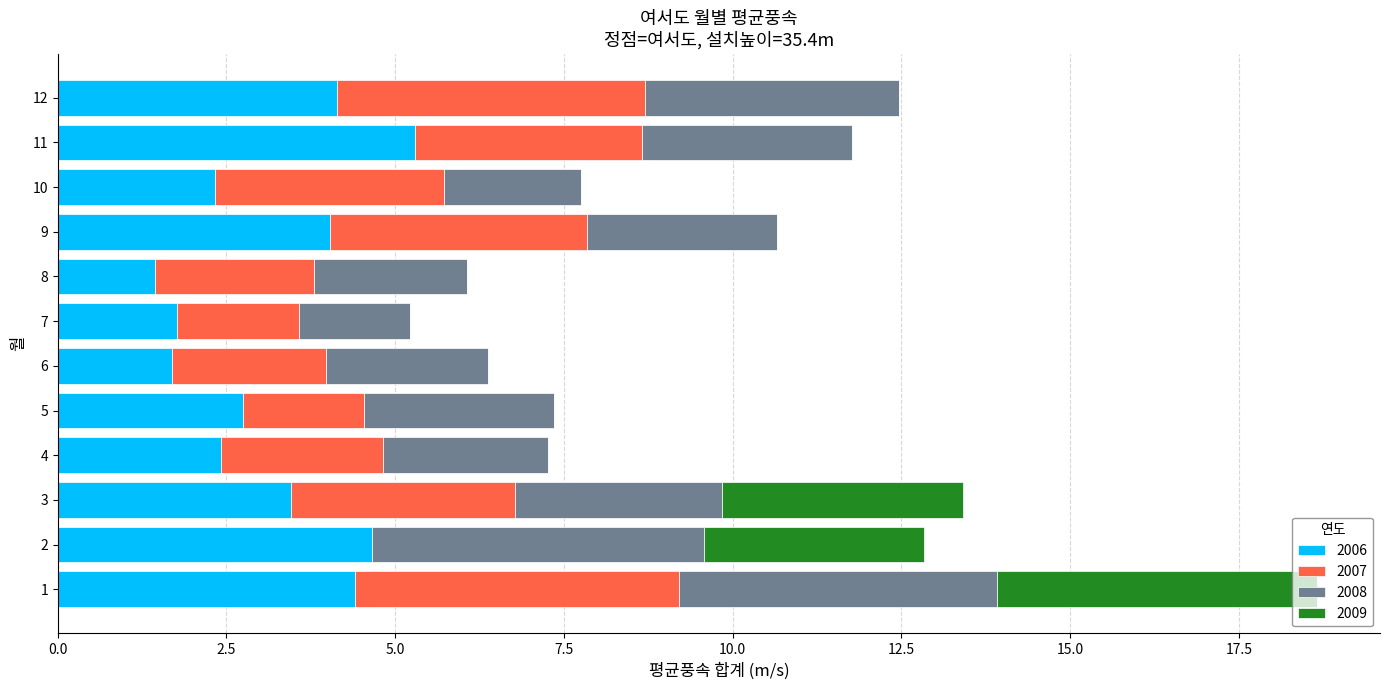

Read the 2006 value at 7.

1.8